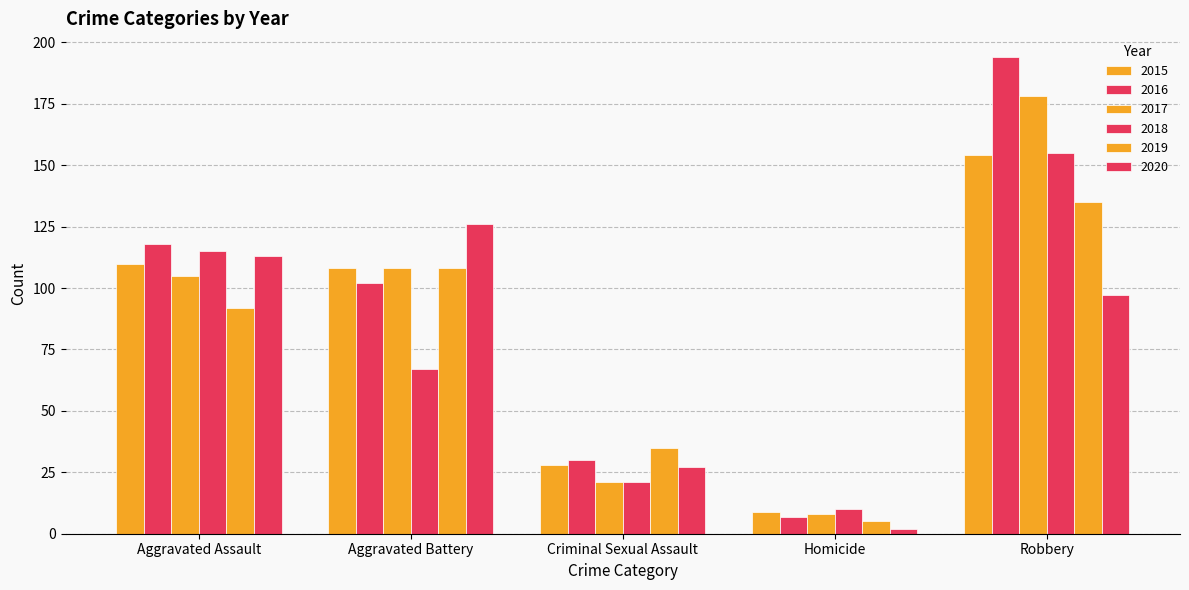

What is the value of the 2015 bar at the 4th from the left?

9